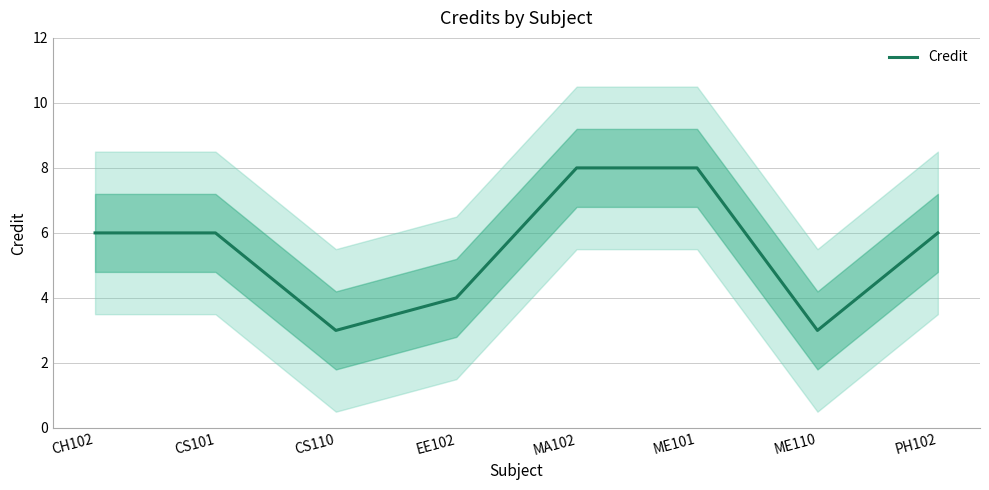

The value at ME110 is 3. True or false?

True